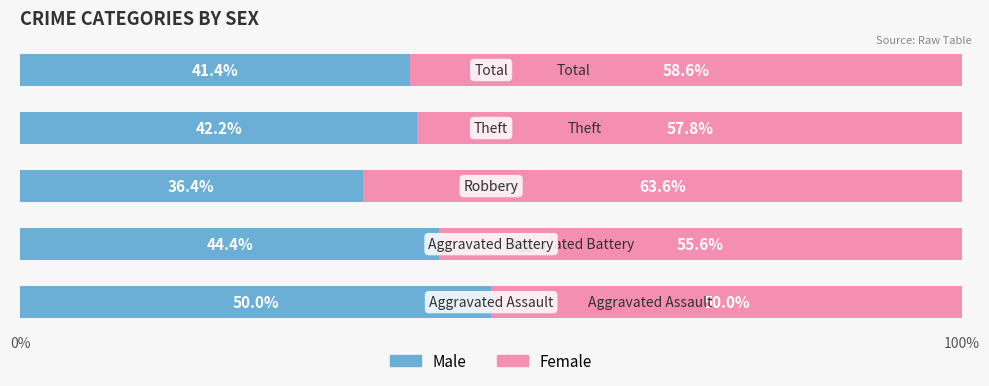

What are all the series names shown in the legend?

Male, Female